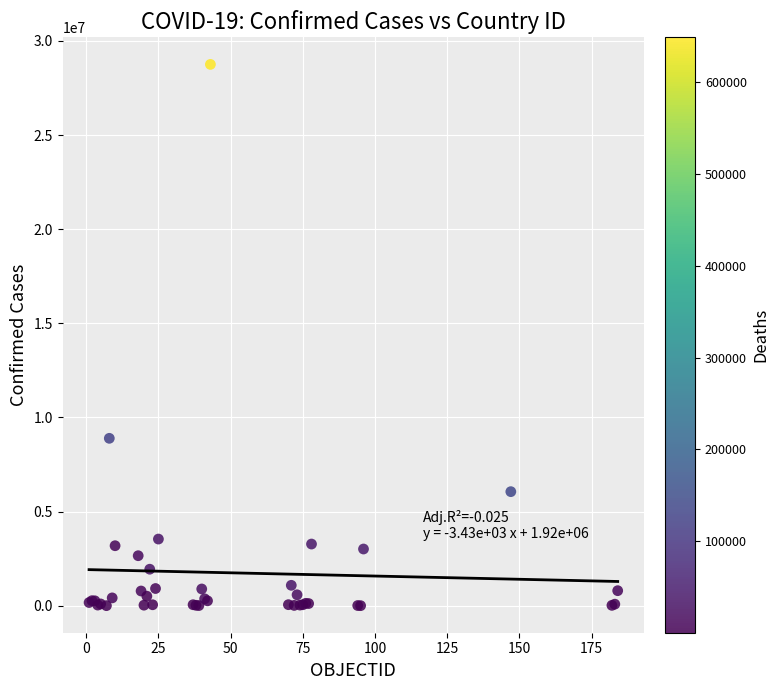

What Y value in the scatter plot is closest to 14378400?

8893568